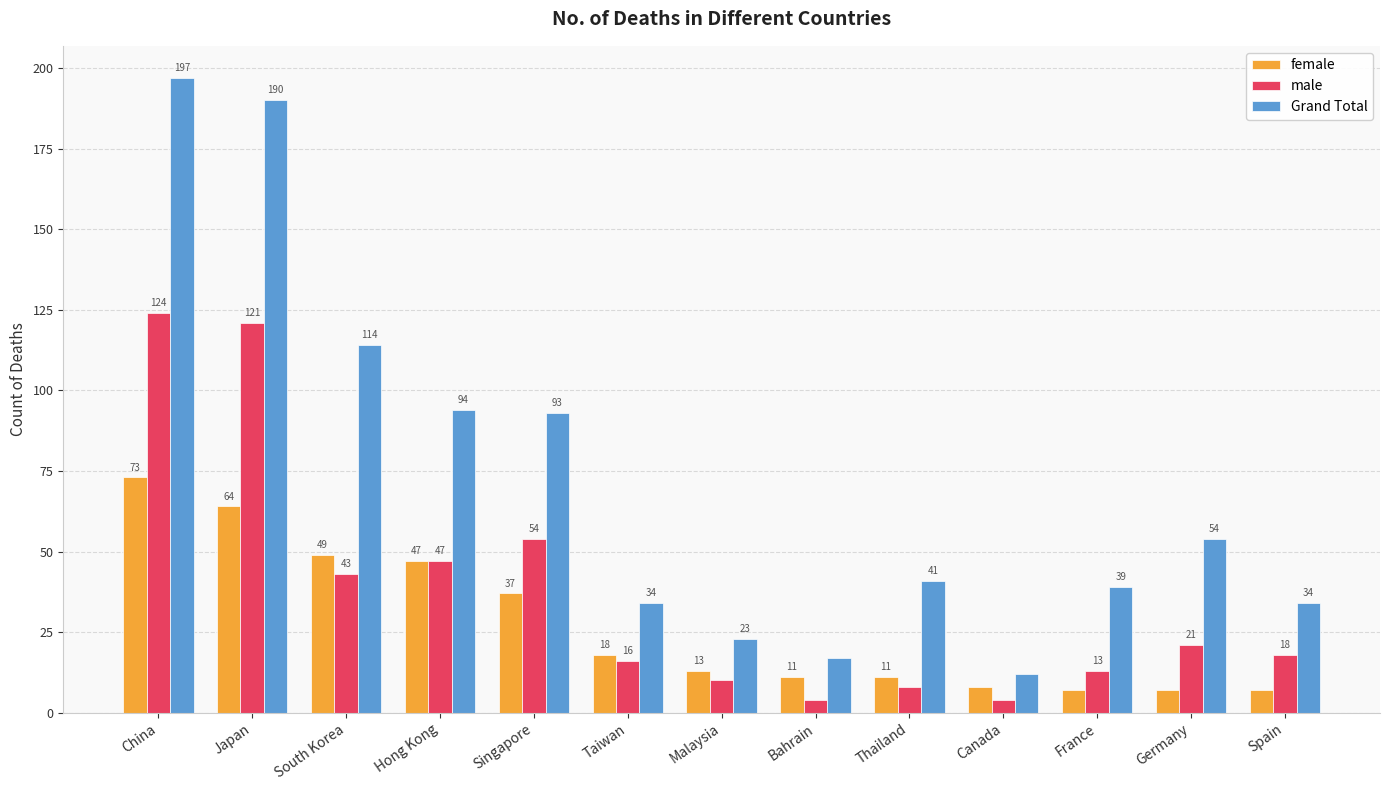

How many values in the male series are below 18?

6